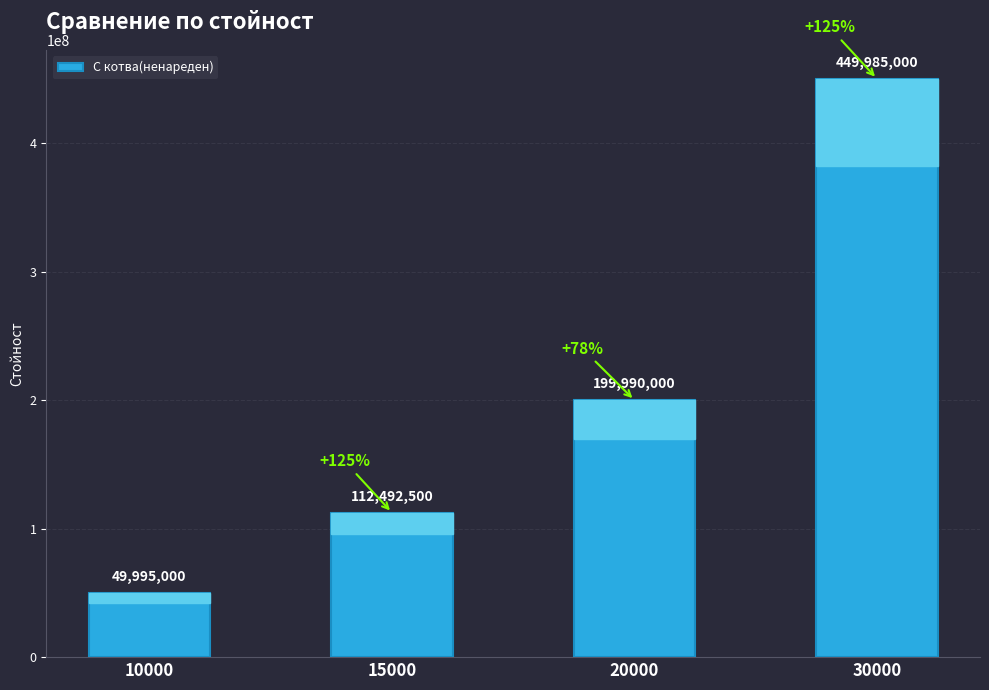

Between 20000 and 10000, which is larger?

20000